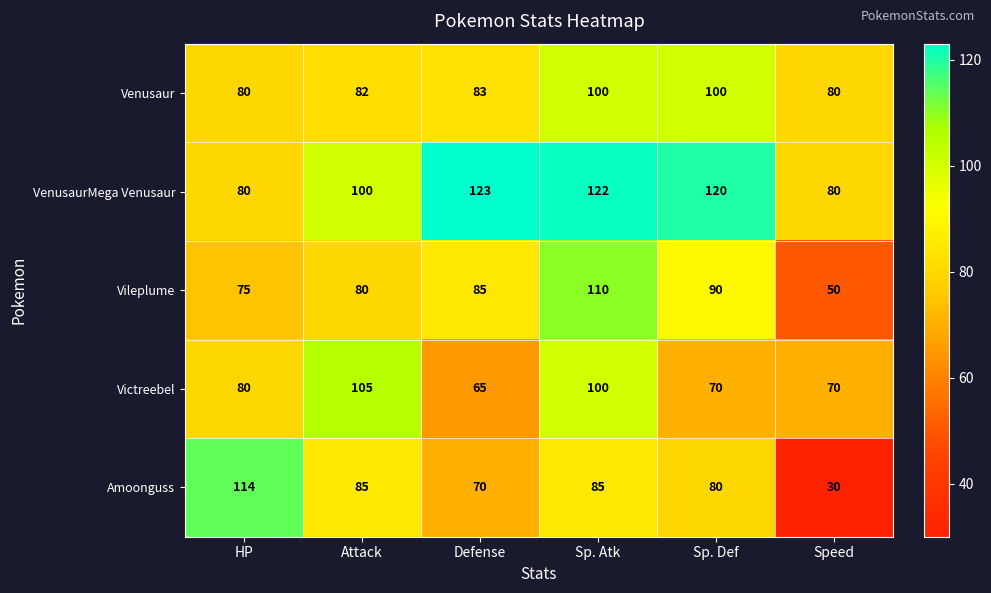

What is the approximate value of VenusaurMega Venusaur at Sp. Def?

120